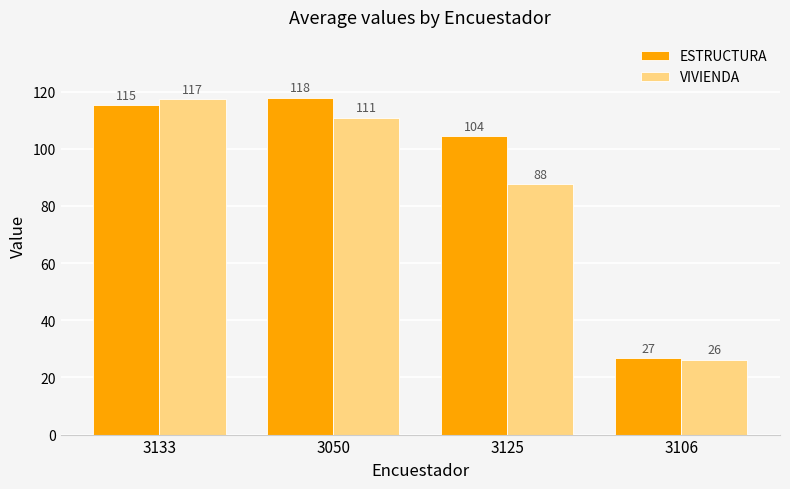

The ESTRUCTURA series shows 63.5 at 3125. True or false?

False